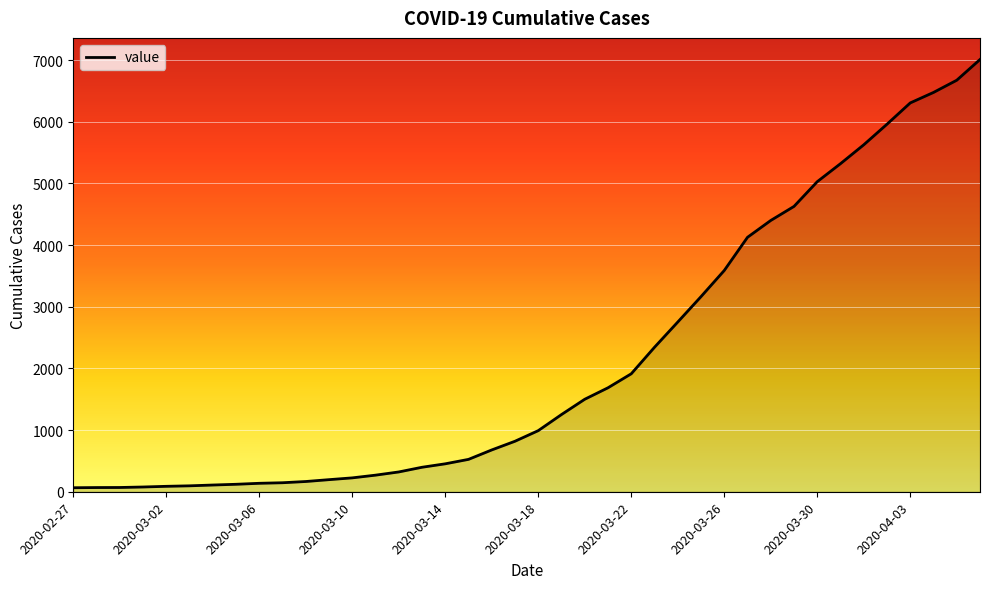

What is the greatest value displayed?

7009